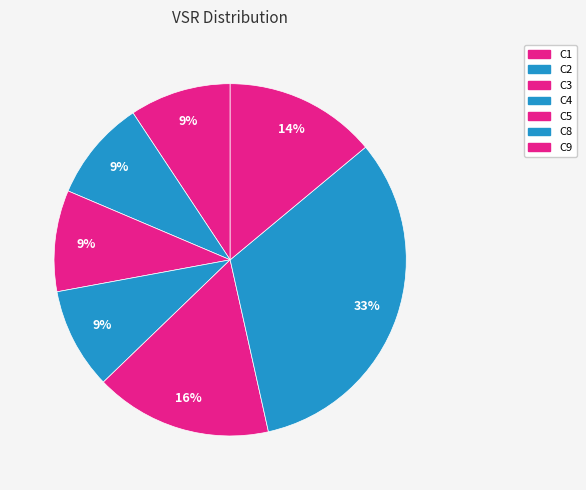

To the nearest percent, what percentage of the pie is C1?

9%